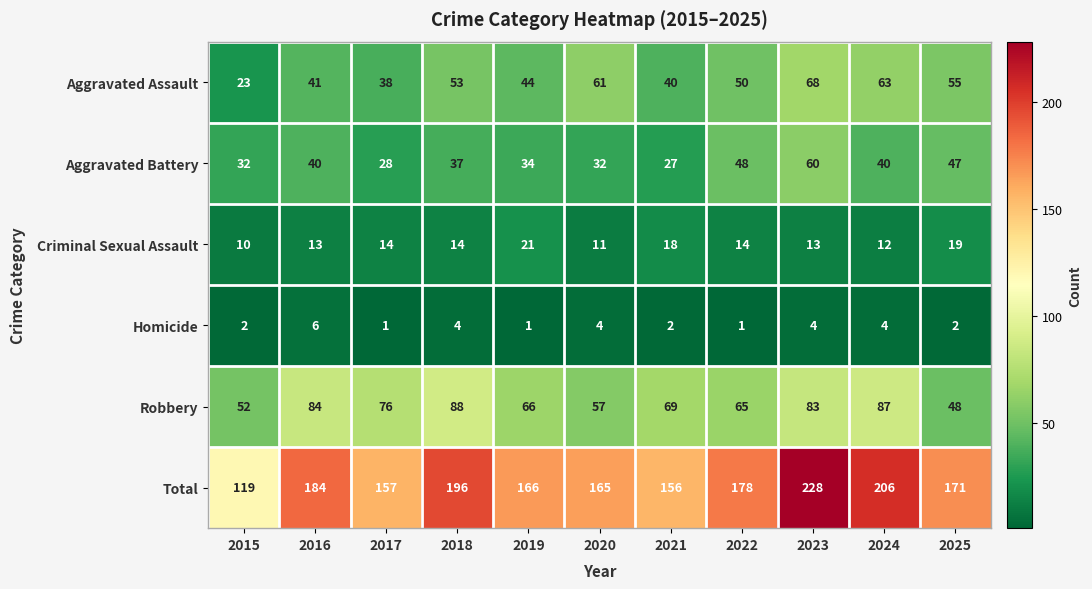

Which series has the largest total across all categories?

Total